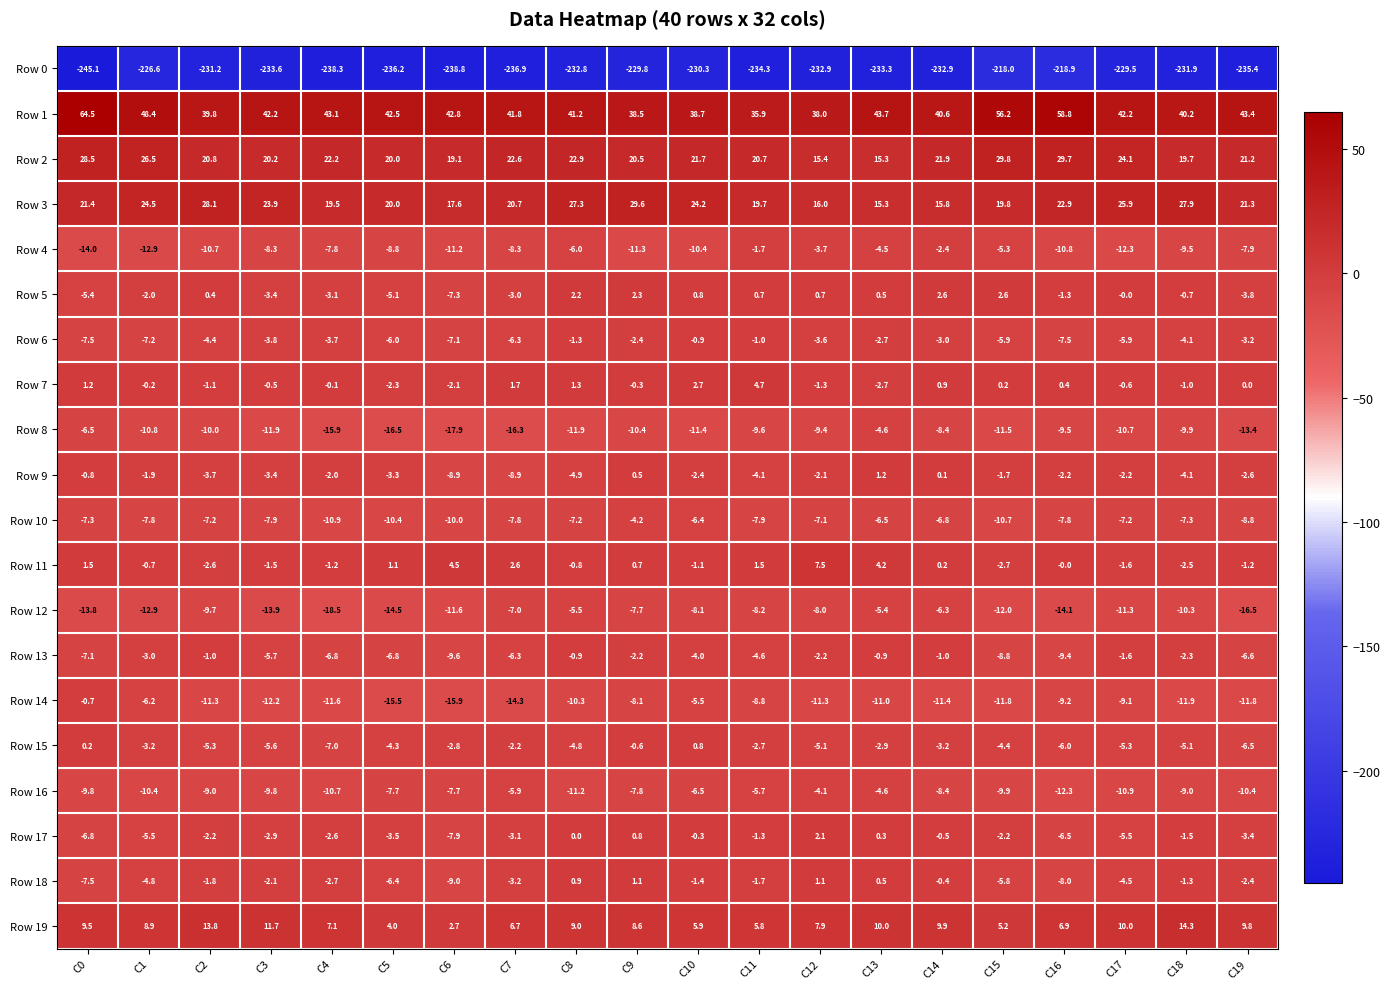

Which category has the lowest value across all series?

C0